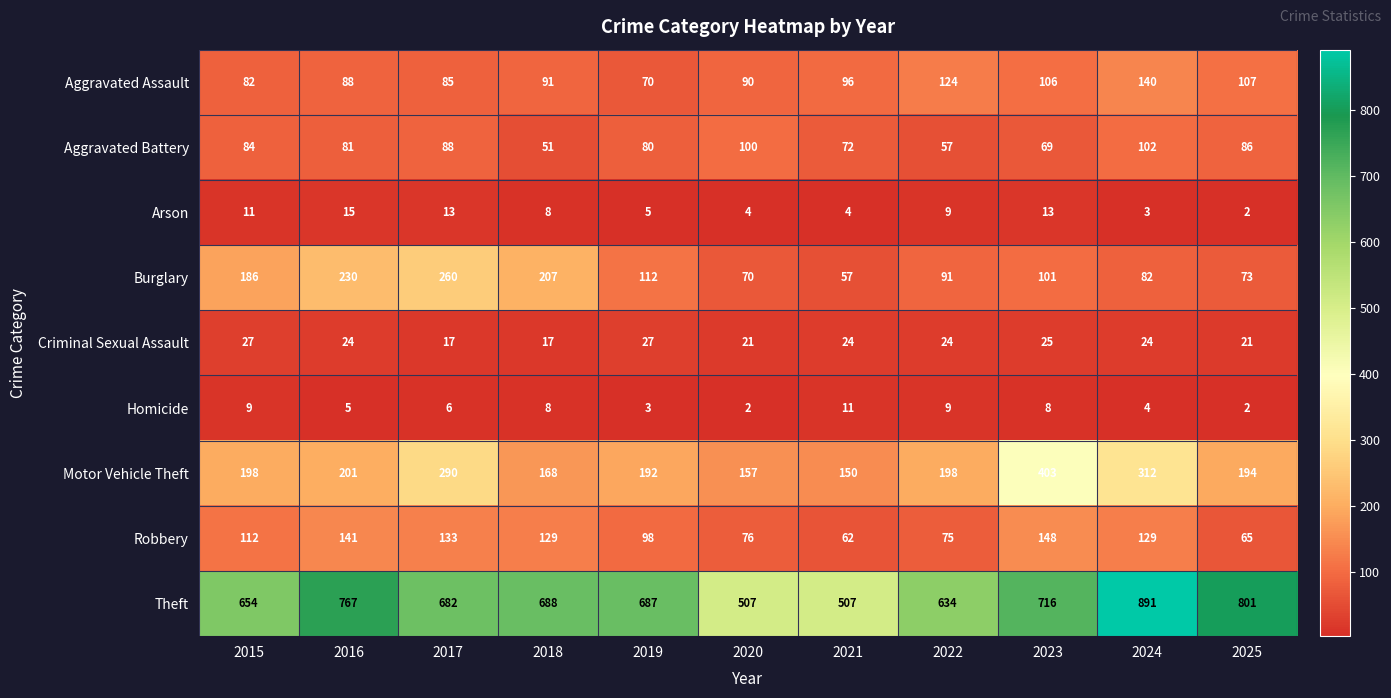

At which label does Homicide first exceed 6?

2015